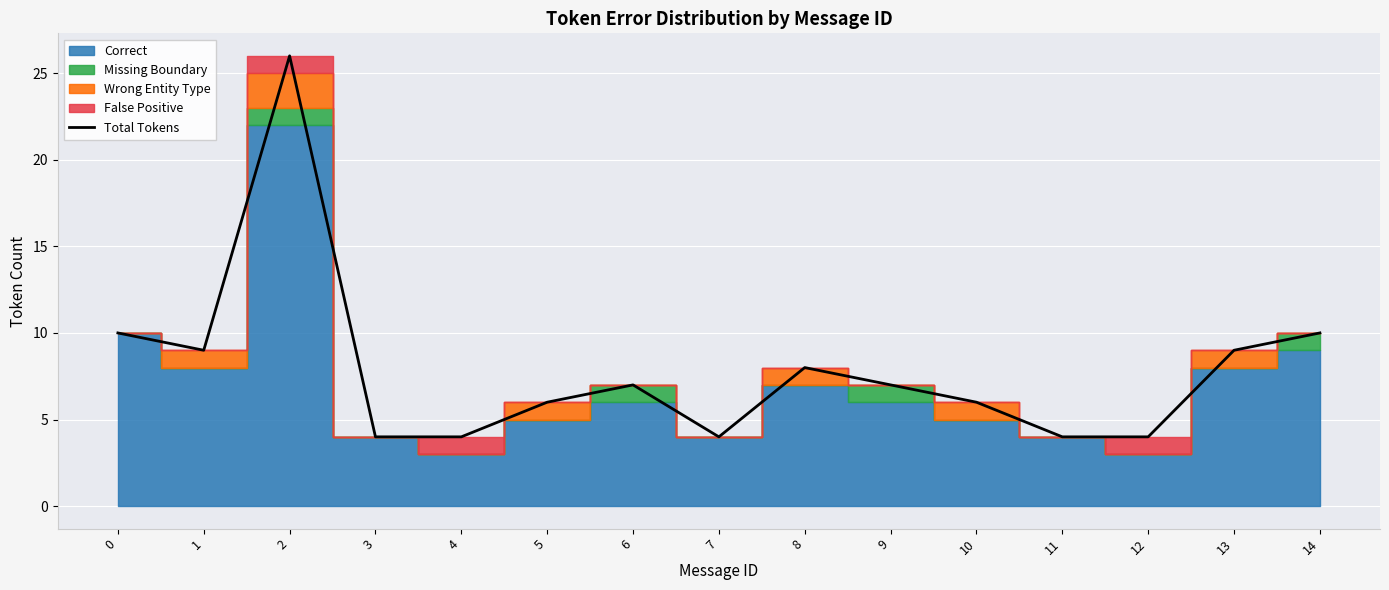

The chart shows a value of 6 at 13. True or false?

False